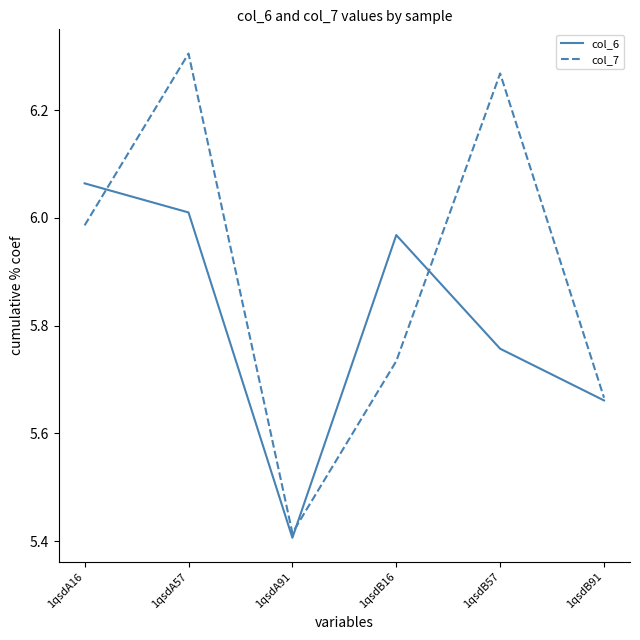

Does the chart have visible grid lines?

No